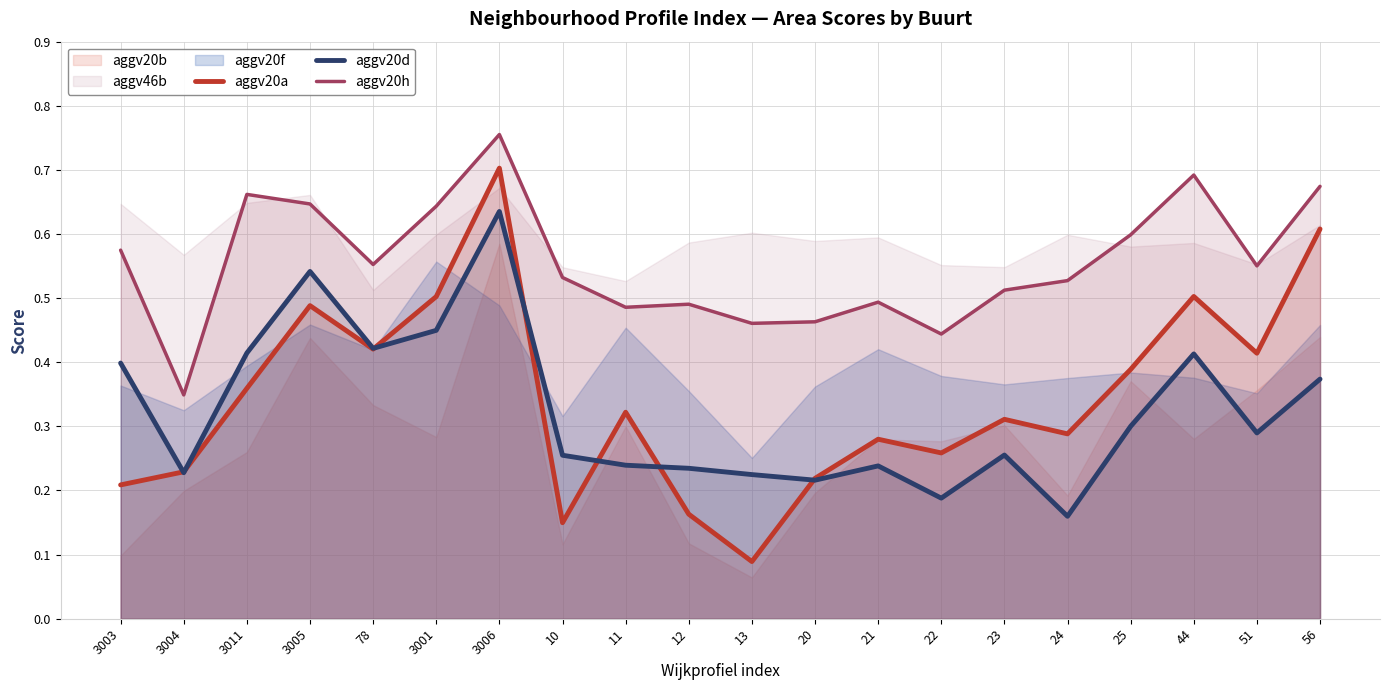

What is the sum of the aggv20a values at 24 and 3006?

1.0